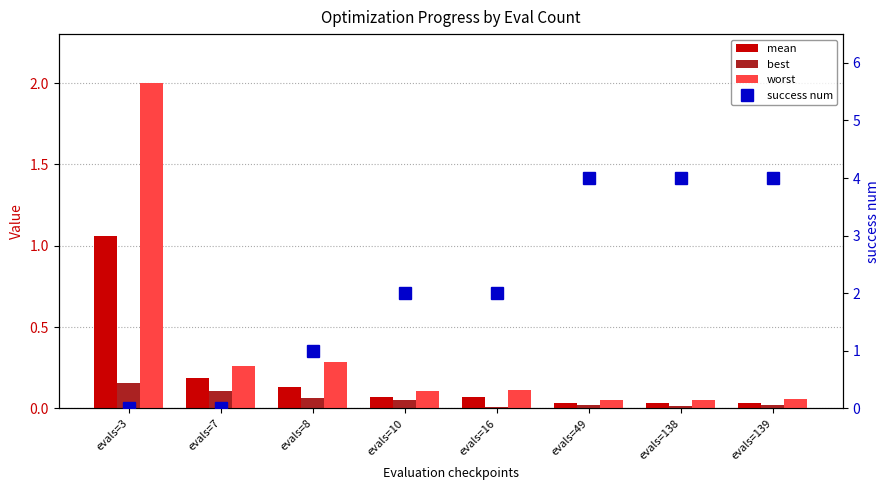

Reading left to right, what are all the values shown in this chart?

mean: evals=3=1.1	evals=7=0.2	evals=8=0.1	evals=10=0.1	evals=16=0.1	evals=49=0.0	evals=138=0.0	evals=139=0.0
best: evals=3=0.2	evals=7=0.1	evals=8=0.1	evals=10=0.0	evals=16=0.0	evals=49=0.0	evals=138=0.0	evals=139=0.0
worst: evals=3=2.0	evals=7=0.3	evals=8=0.3	evals=10=0.1	evals=16=0.1	evals=49=0.1	evals=138=0.1	evals=139=0.1
success num: evals=3=0.0	evals=7=0.0	evals=8=1.0	evals=10=2.0	evals=16=2.0	evals=49=4.0	evals=138=4.0	evals=139=4.0